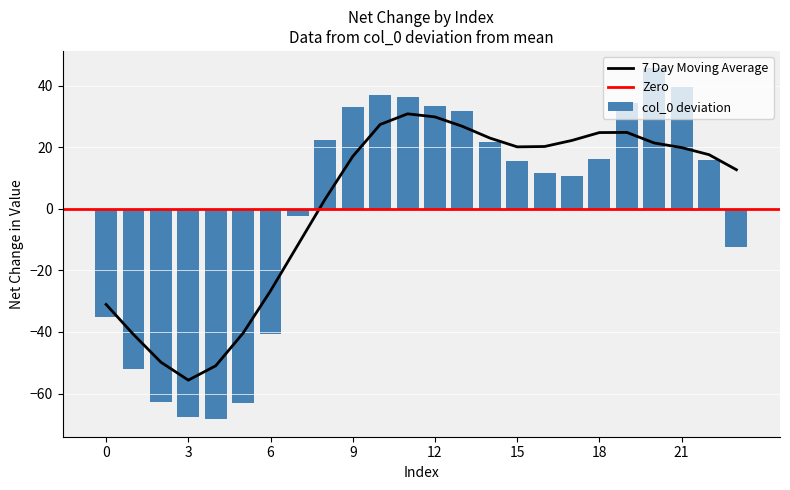

What value does the data have at 14?

21.7